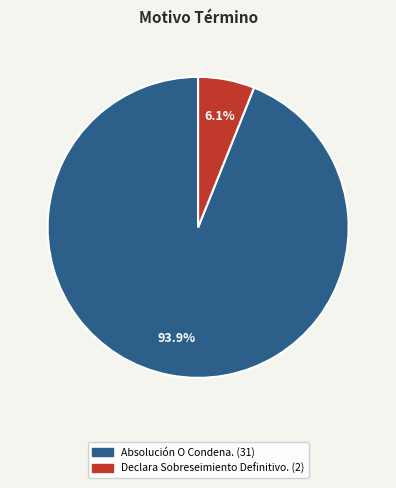

What is the ratio of the value at Declara Sobreseimiento Definitivo. to the value at Absolución O Condena.?

0.1